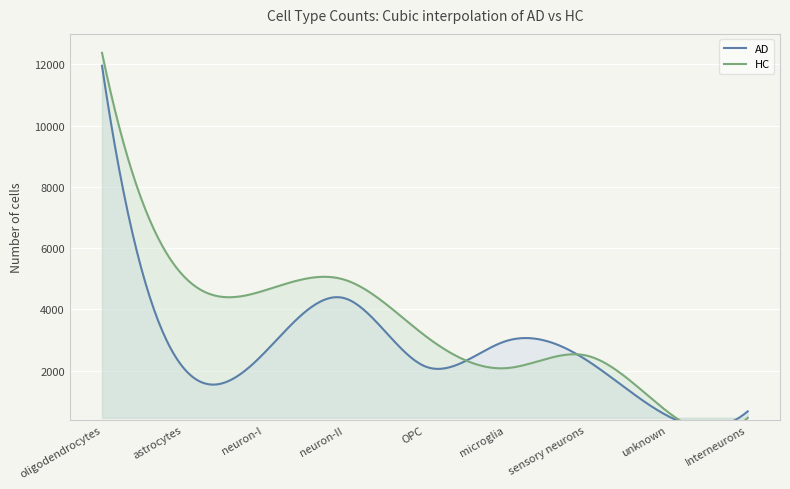

How many series are shown in this chart?

2